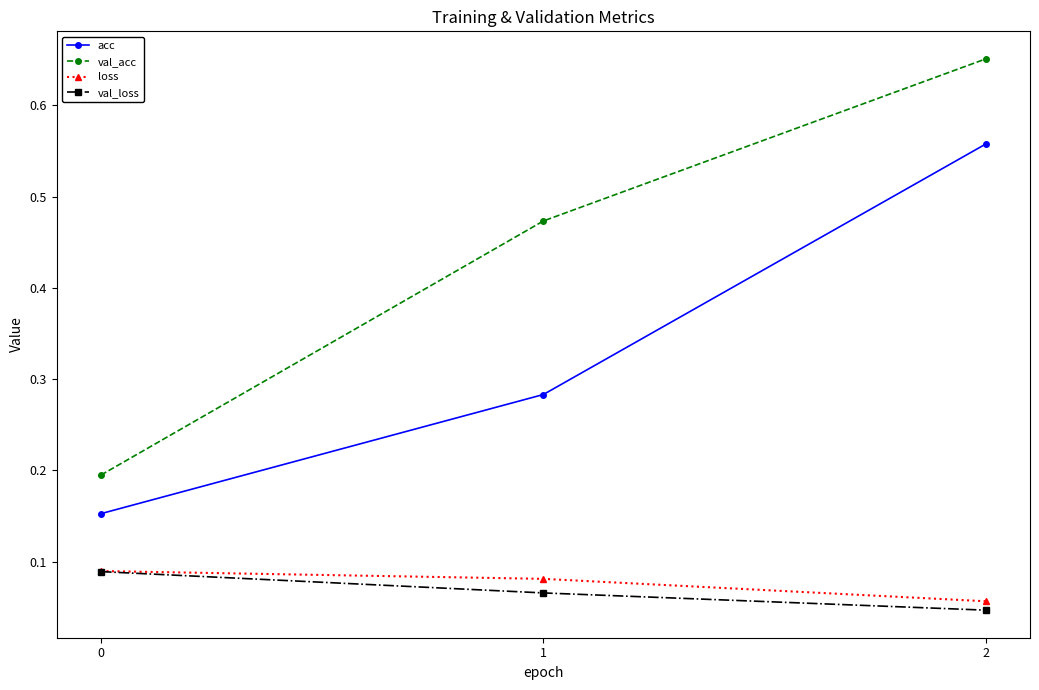

At which category is the sum across all series the highest?

2